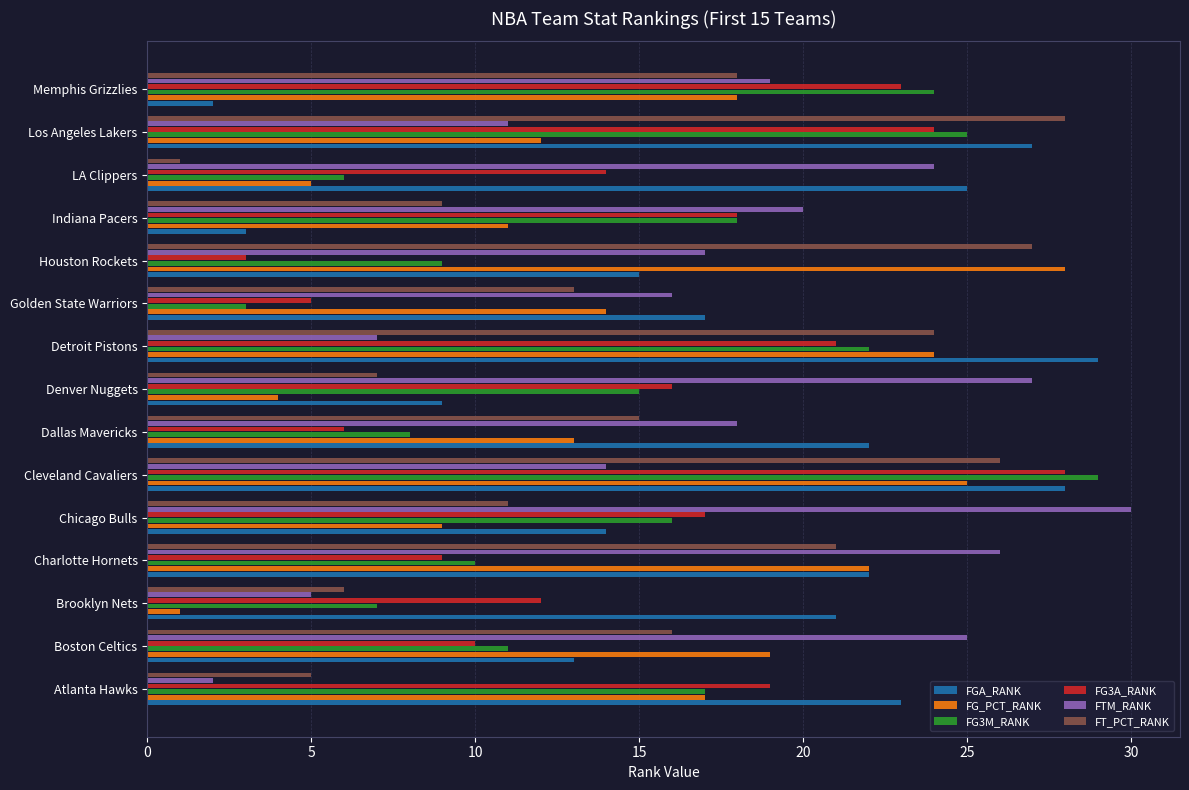

Rank the categories by FG3A_RANK value from highest to lowest.

Cleveland Cavaliers, Los Angeles Lakers, Memphis Grizzlies, Detroit Pistons, Atlanta Hawks, Indiana Pacers, Chicago Bulls, Denver Nuggets, LA Clippers, Brooklyn Nets, Boston Celtics, Charlotte Hornets, Dallas Mavericks, Golden State Warriors, Houston Rockets